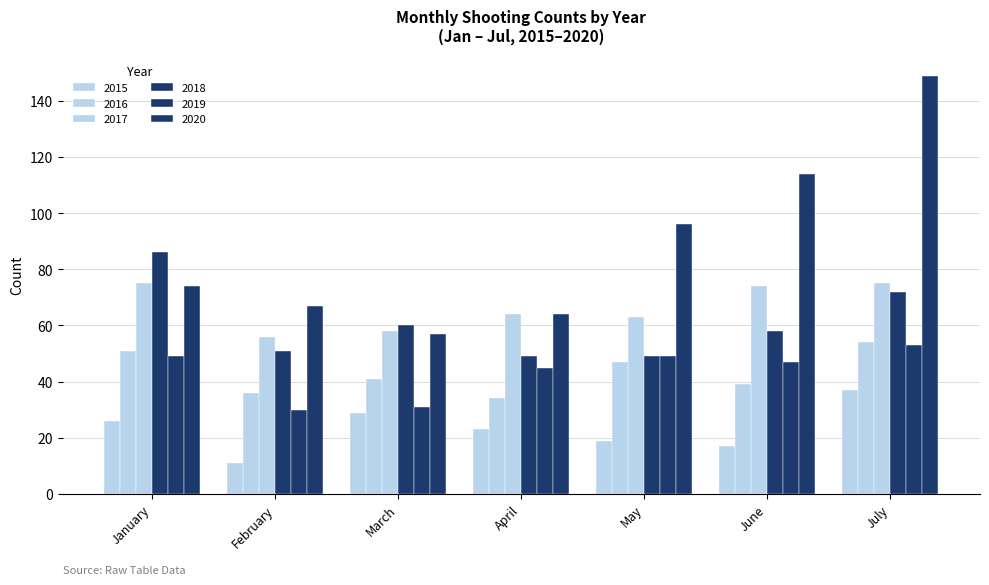

Reading left to right, list all the values displayed in this chart.

2015: January=26	February=11	March=29	April=23	May=19	June=17	July=37
2016: January=51	February=36	March=41	April=34	May=47	June=39	July=54
2017: January=75	February=56	March=58	April=64	May=63	June=74	July=75
2018: January=86	February=51	March=60	April=49	May=49	June=58	July=72
2019: January=49	February=30	March=31	April=45	May=49	June=47	July=53
2020: January=74	February=67	March=57	April=64	May=96	June=114	July=149